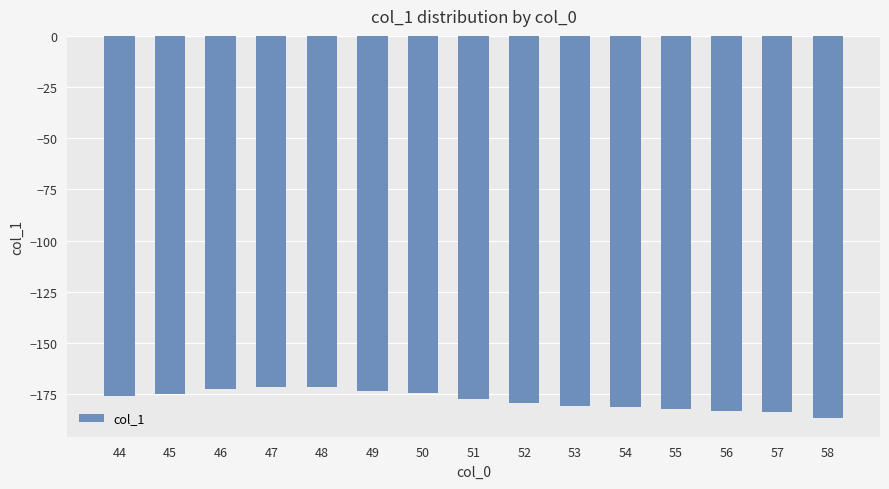

What is the change in value from 46 to 58?

-14.1